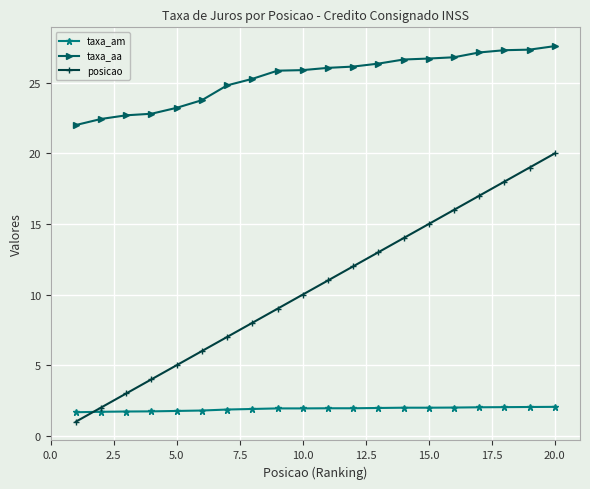

What are all the series names shown in the legend?

taxa_am, taxa_aa, posicao